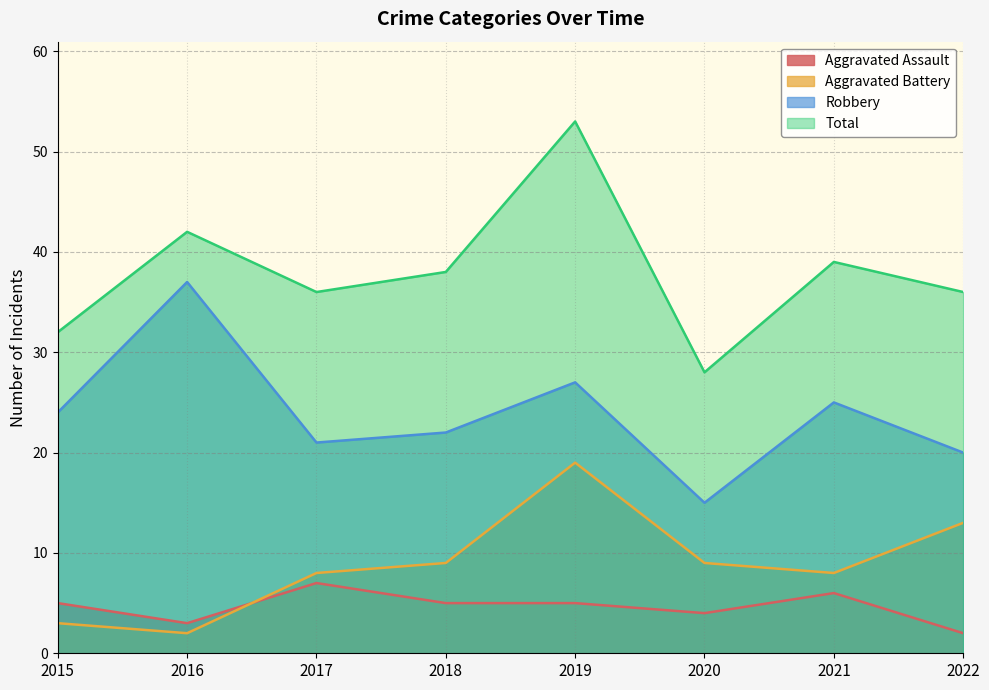

At which label does Aggravated Battery first exceed 9?

2019